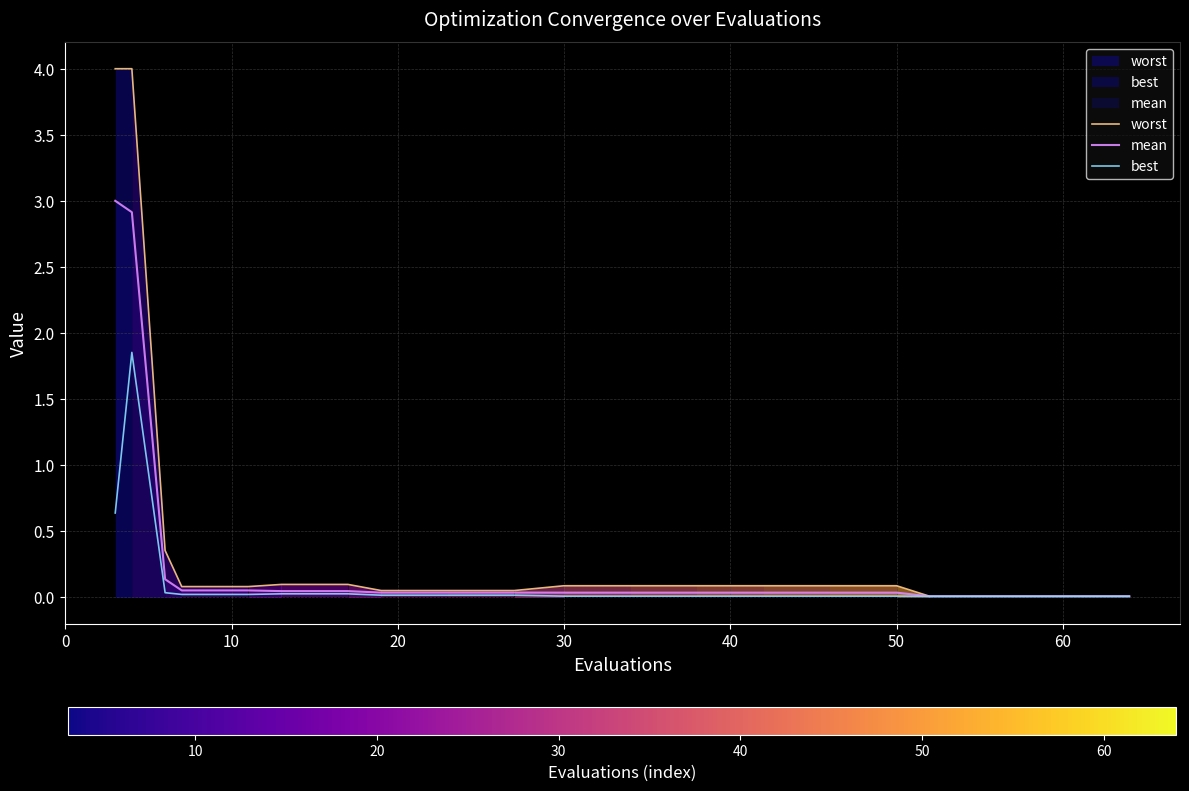

What is the greatest value displayed?

4.0